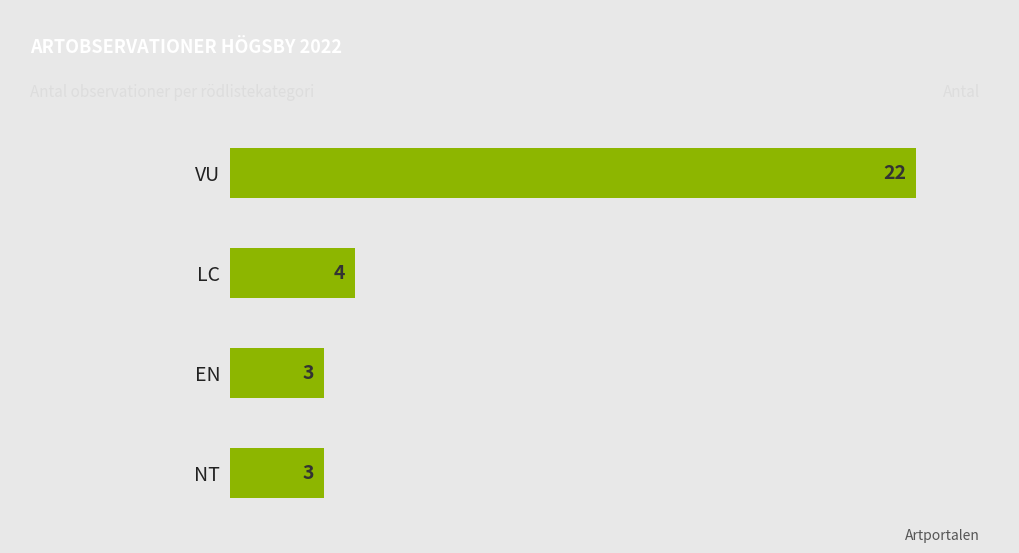

At which label is the value closest to 12?

LC